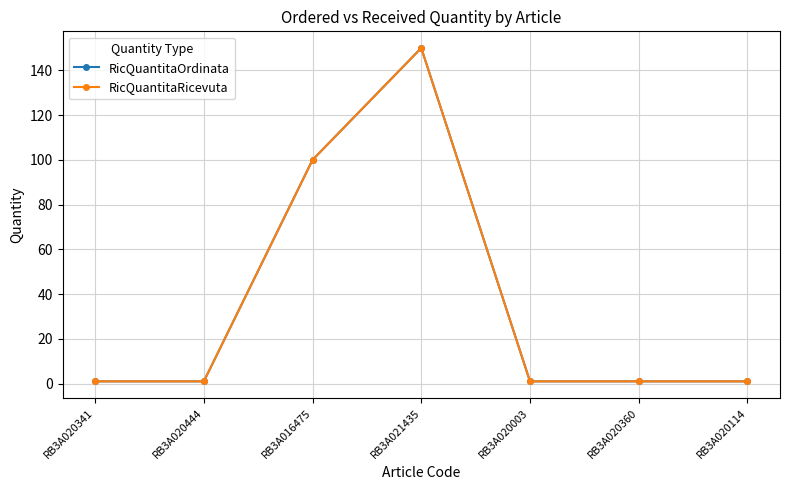

At which category does RicQuantitaOrdinata reach its first local peak?

RB3A021435